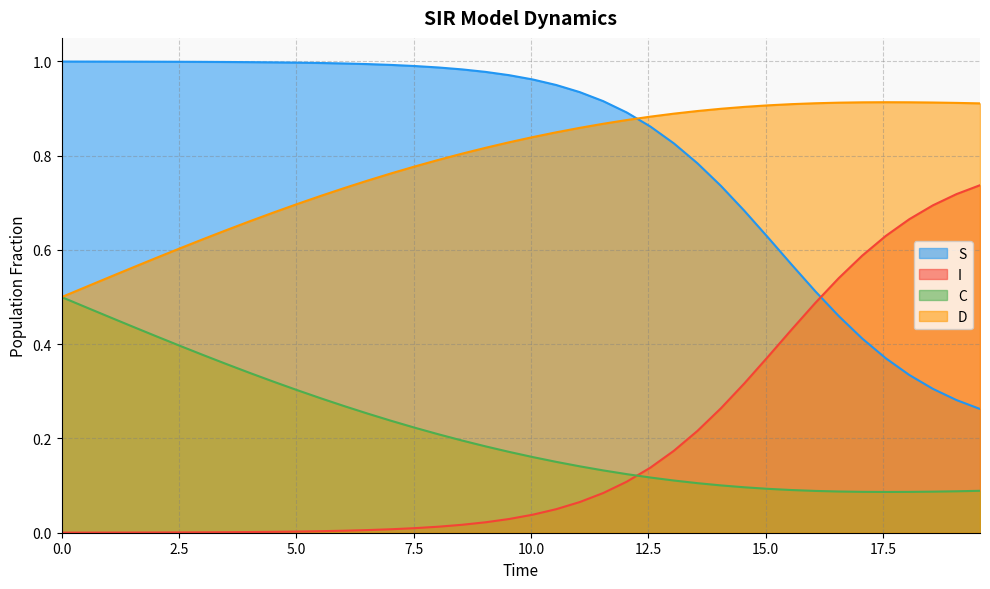

Count the C values in the range 0 to 1.

40